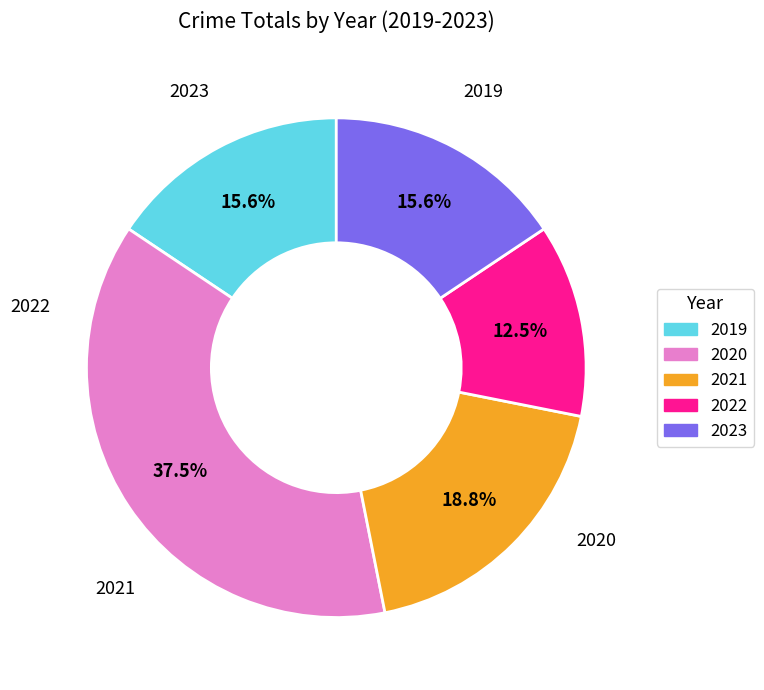

To the nearest percent, what is the combined percentage of 2020 and 2022?

50%